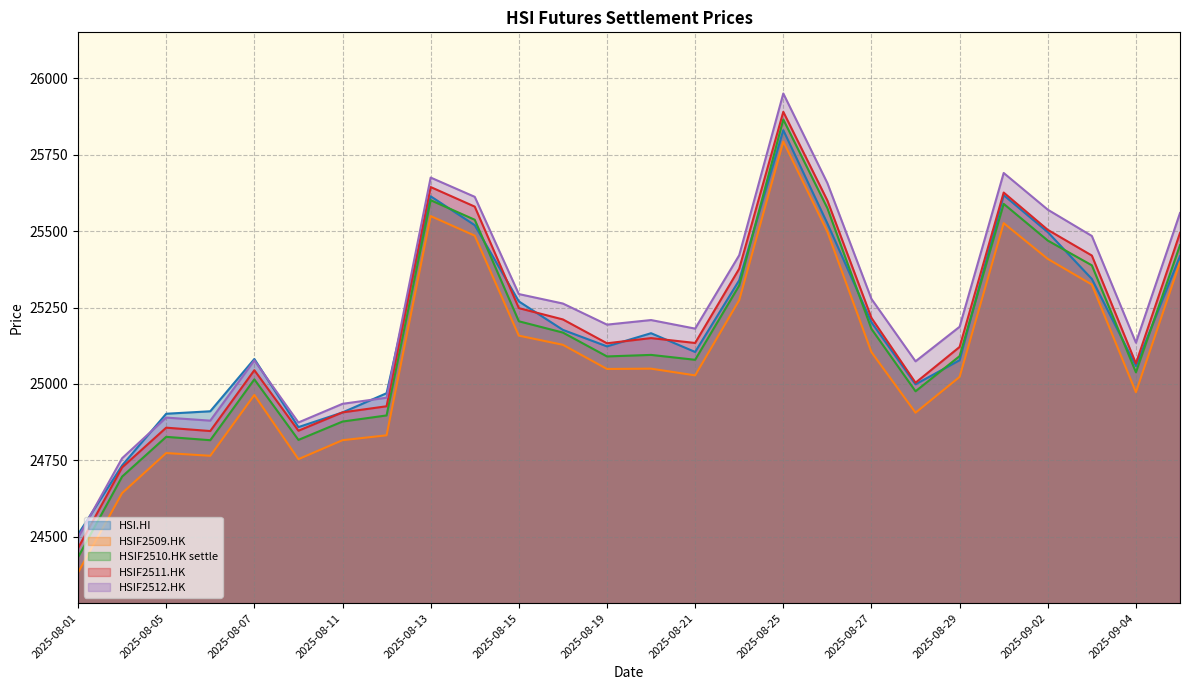

What is the spread (max minus min) of values at 2025-08-29?

164.0